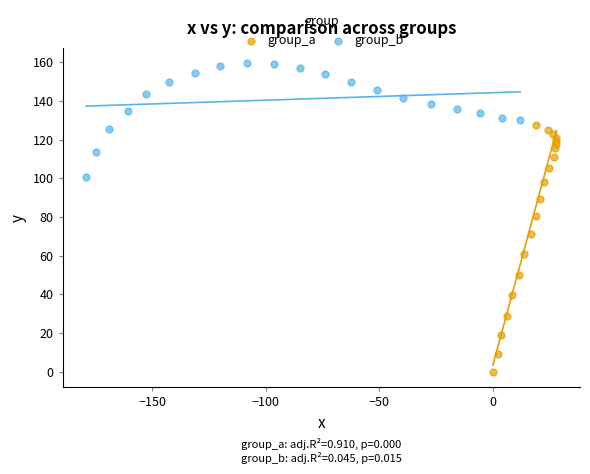

Which series reaches the minimum Y coordinate?

group_a